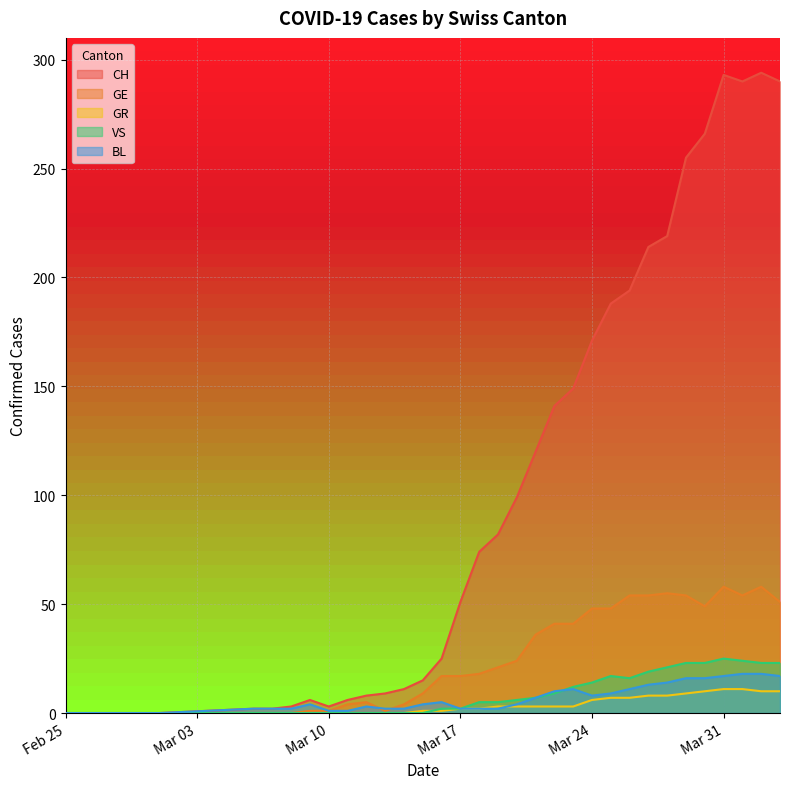

Where do BL and GE first cross each other?

2020-03-12 and 2020-03-13